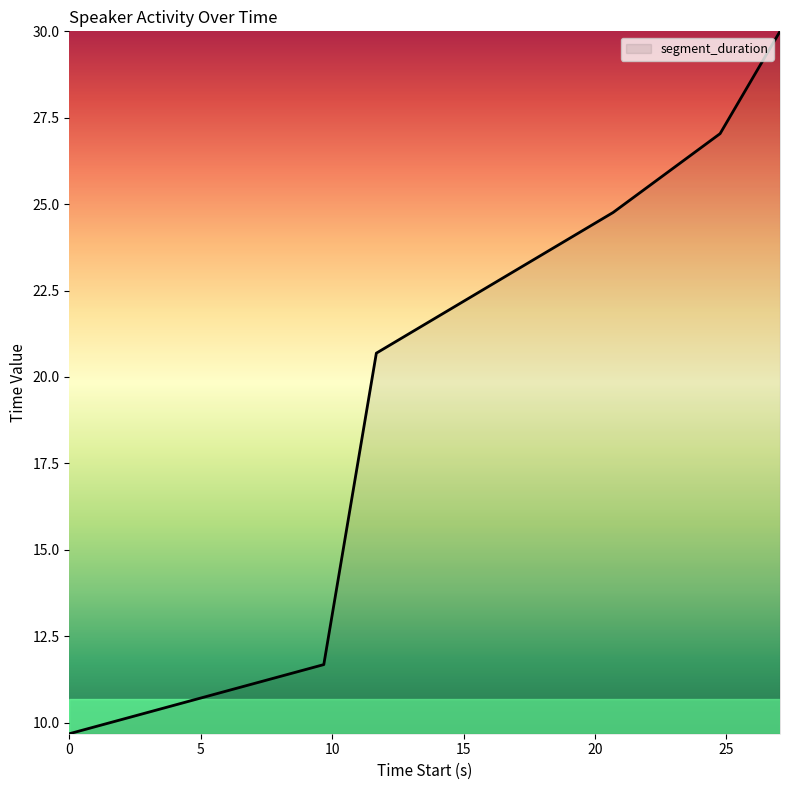

What is the difference between the maximum and second lowest values?

18.3